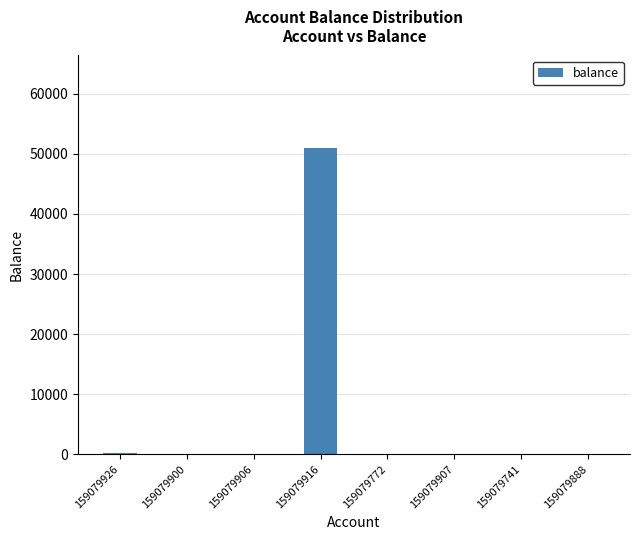

What is the sum of the values at 159079916 and 159079741?

51063.3